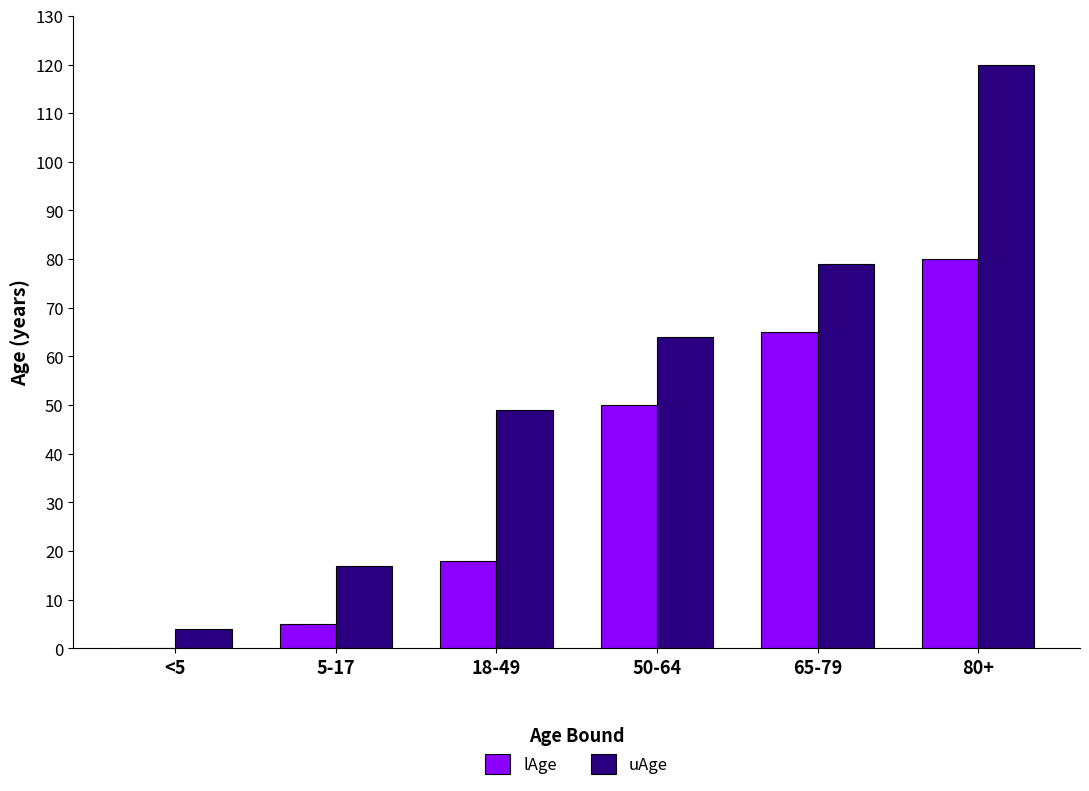

The uAge series shows 80 at 80+. True or false?

False